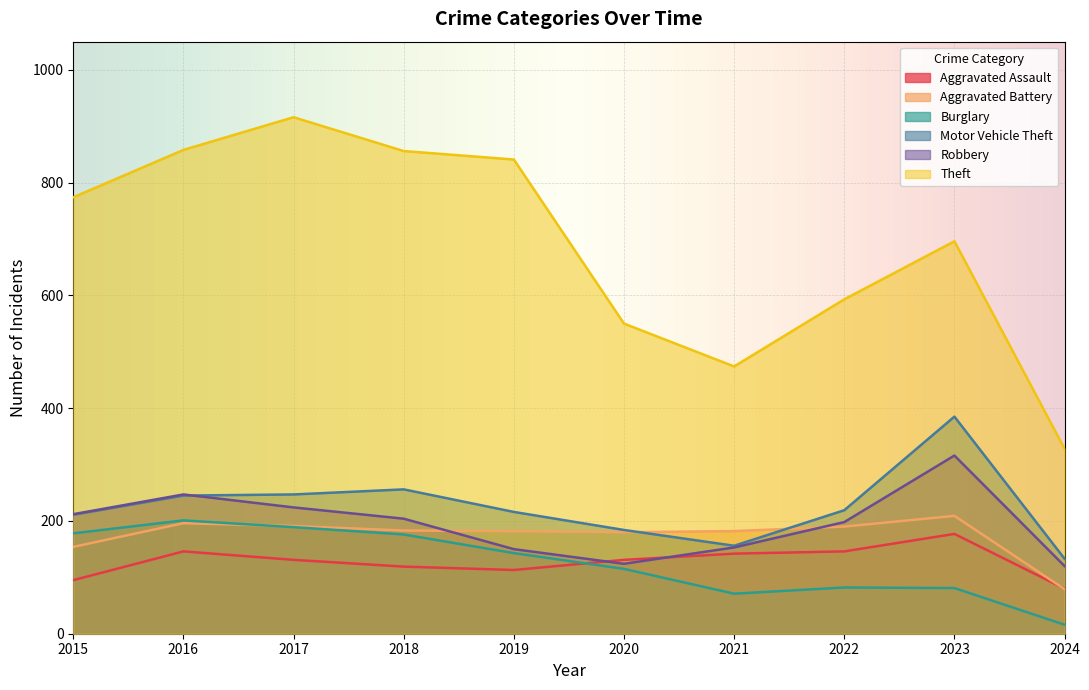

What is the sum of all Aggravated Battery values?

1746